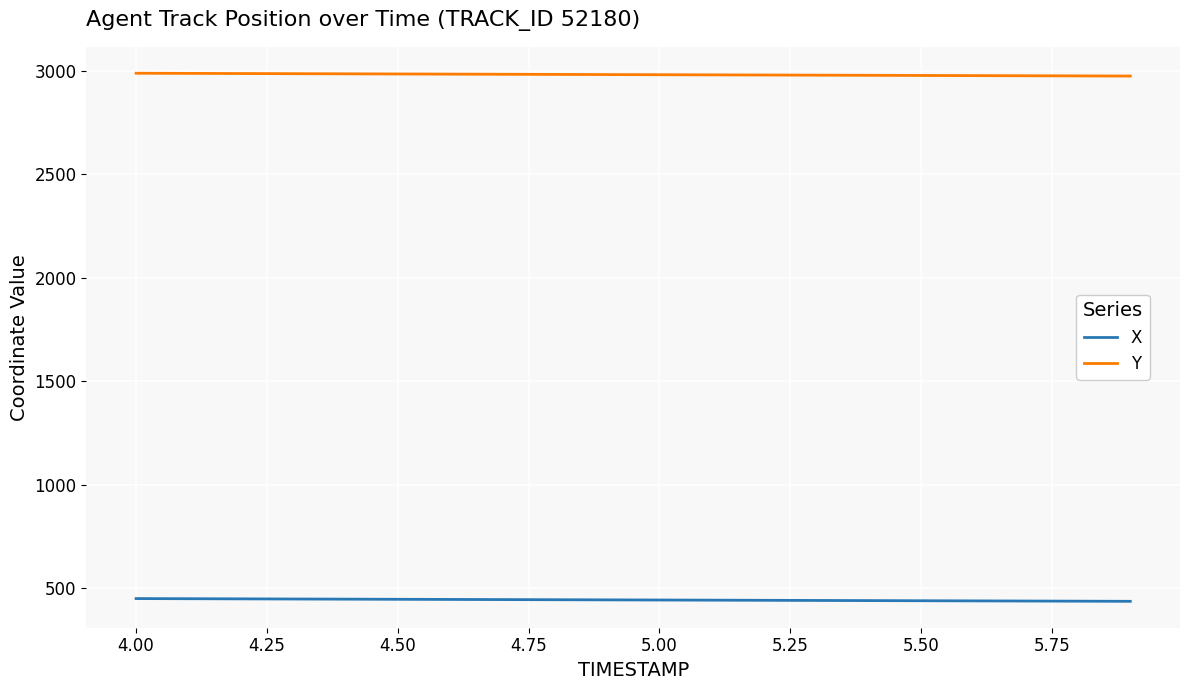

At how many categories does at least one series exceed 471?

20